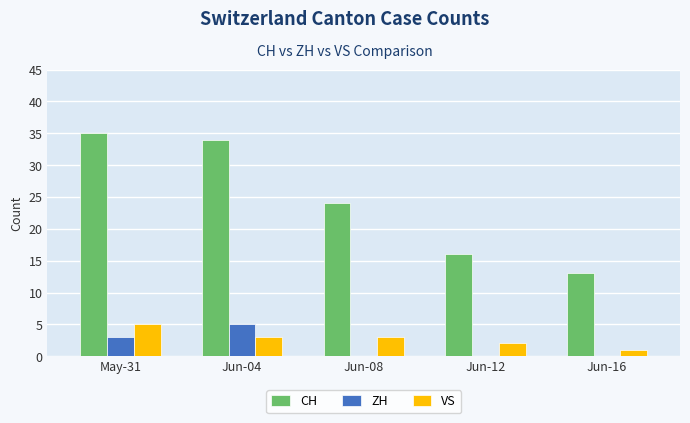

Between May-31 and Jun-12, which series saw the biggest shift?

CH